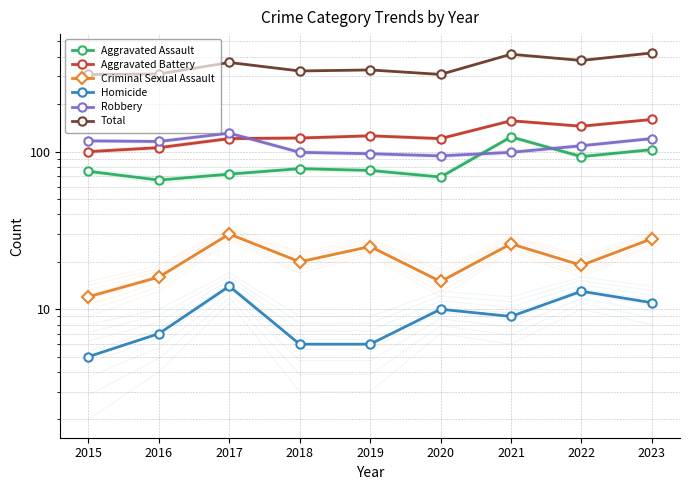

How many lines are shown in the chart?

6